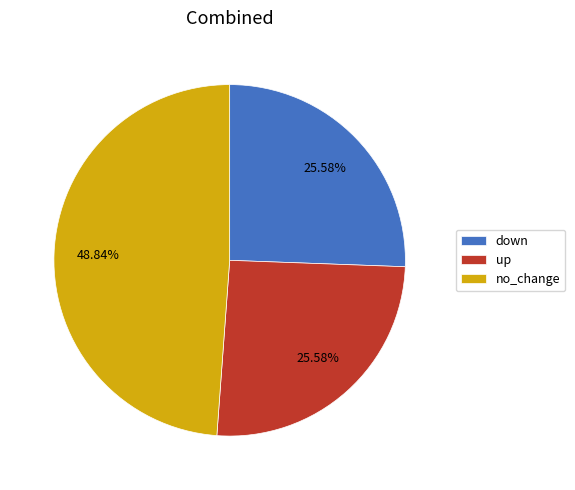

How many segments does this pie chart have?

3